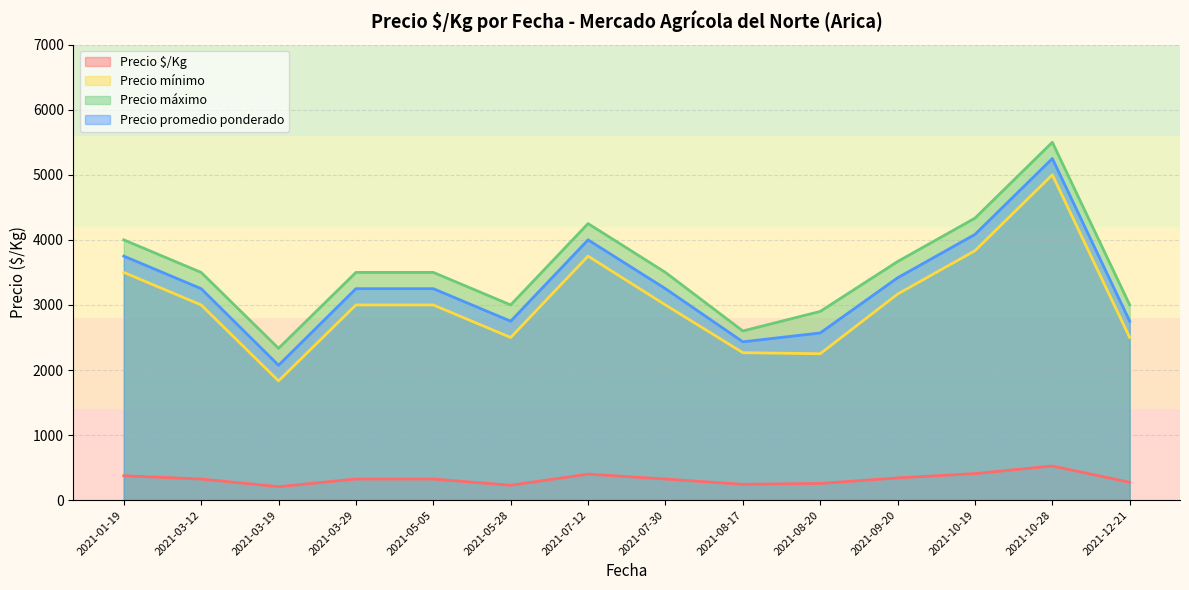

What is the sum of all Precio $/Kg values?

4562.0